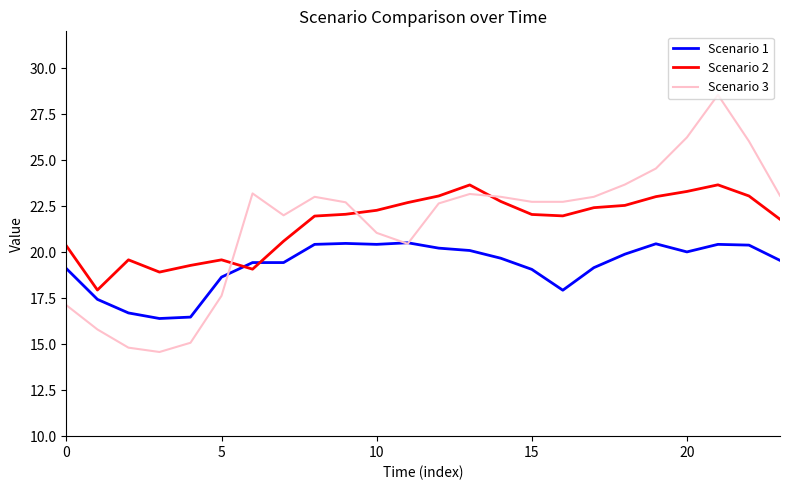

Which series has the widest spread of values?

Scenario 3